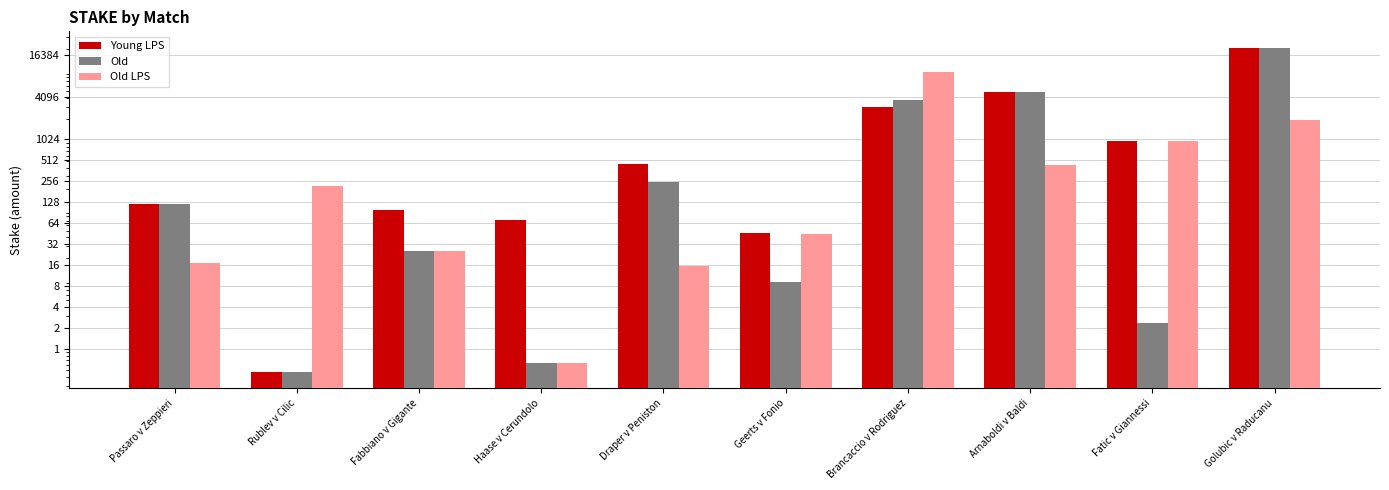

What position from the right is Draper v Peniston?

6